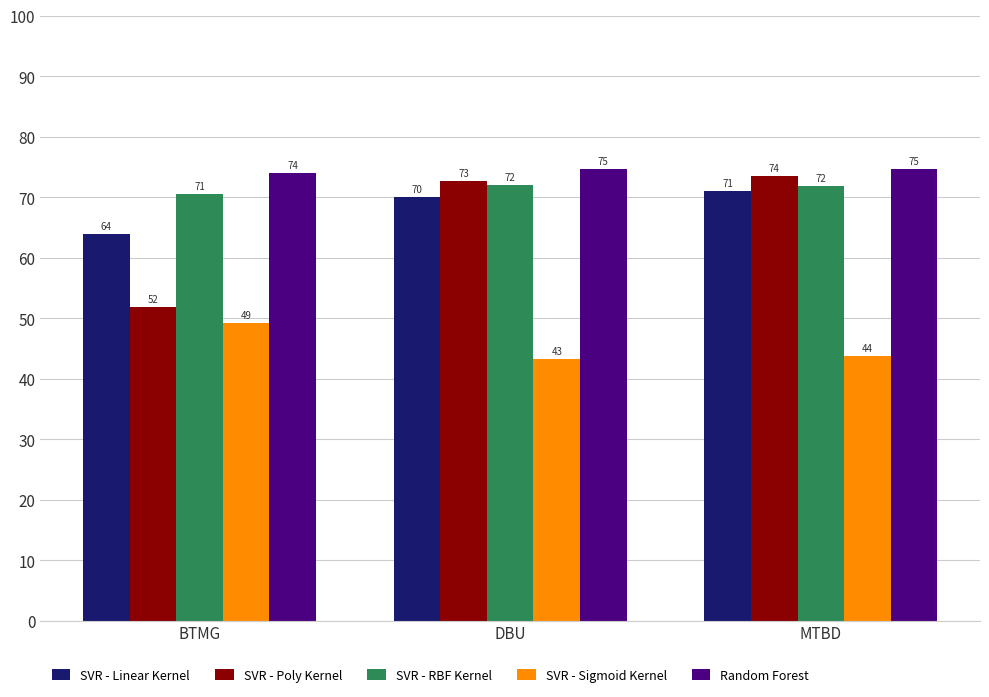

The Random Forest series shows 74.0 at BTMG. True or false?

True